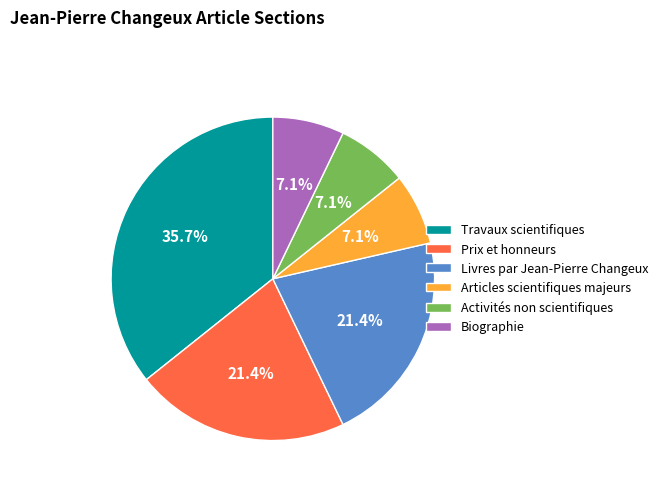

To the nearest percent, what portion does Biographie represent?

7%